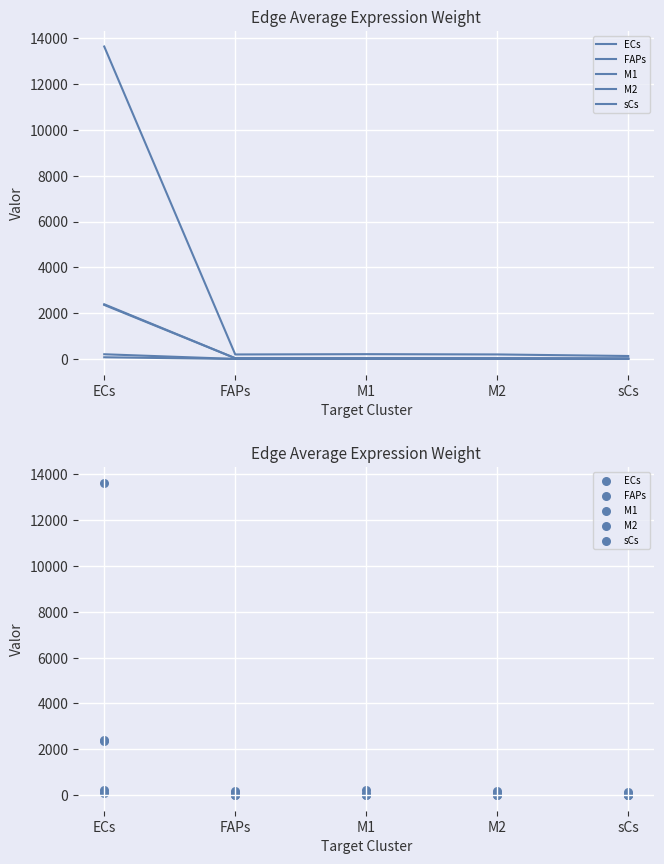

What are all the series names shown in the legend?

ECs, FAPs, M1, M2, sCs